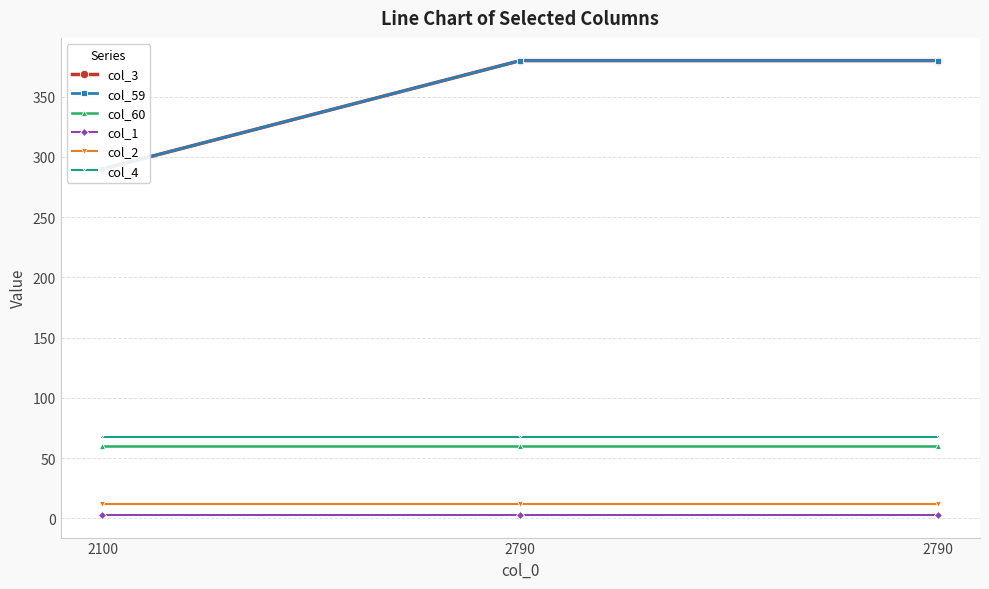

Reading right to left, what are all the values shown in this chart?

col_3: 380	380	290
col_59: 380	380	290
col_60: 60	60	60
col_1: 3	3	3
col_2: 12	12	12
col_4: 68	68	68